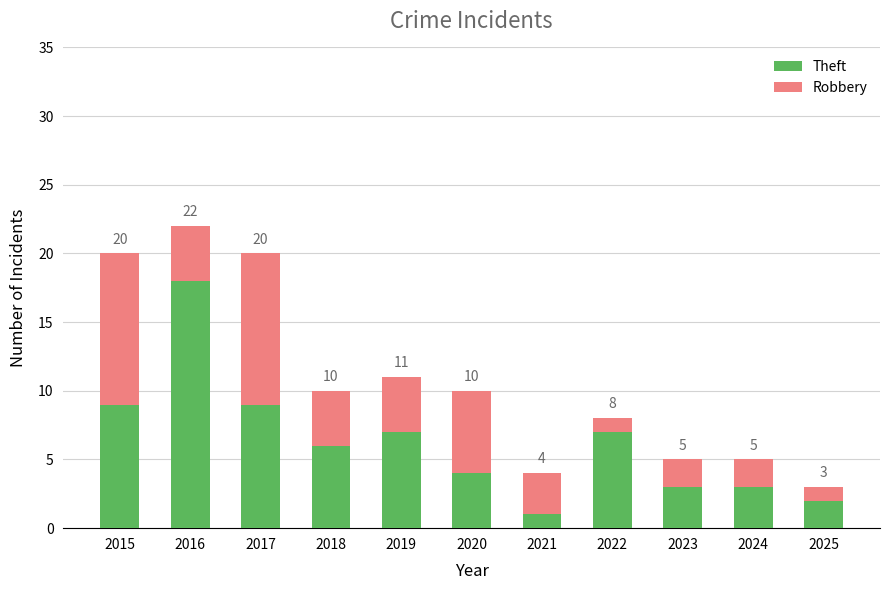

What are all the series names shown in the legend?

Theft, Robbery